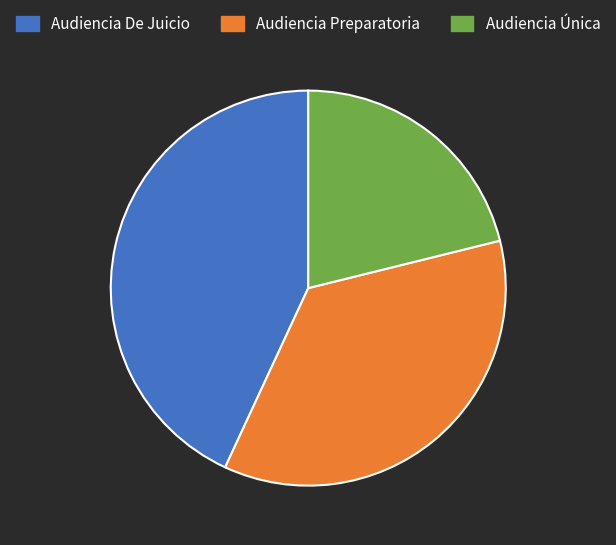

Which slice is the smallest?

Audiencia Única